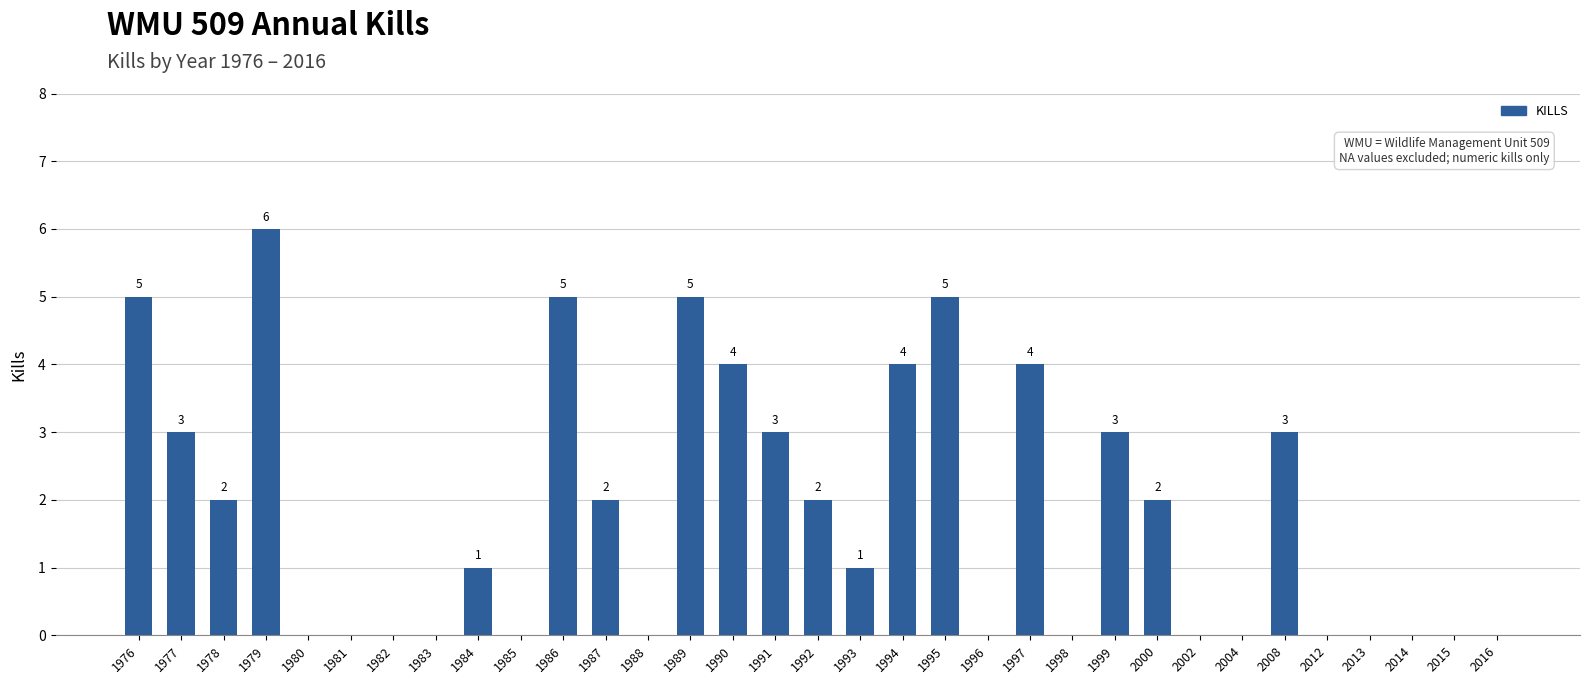

Reading left to right, transcribe all the data shown in this chart.

5	3	2	6	0	0	0	0	1	0	5	2	0	5	4	3	2	1	4	5	0	4	0	3	2	0	0	3	0	0	0	0	0